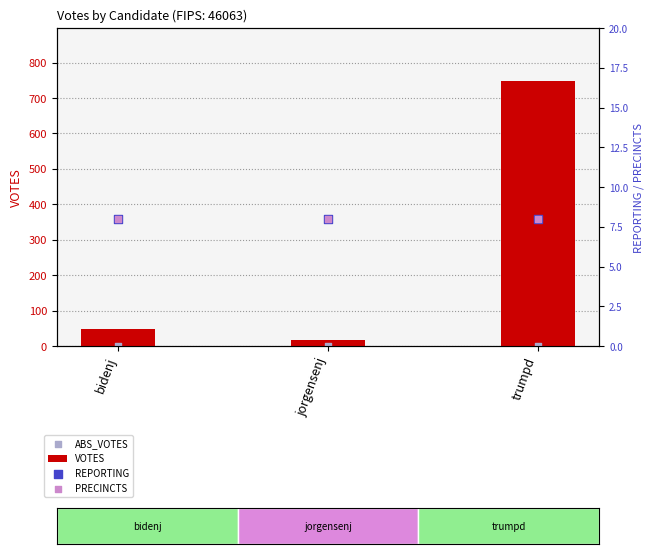

What are all the series names shown in the legend?

VOTES, ABS_VOTES, REPORTING, PRECINCTS